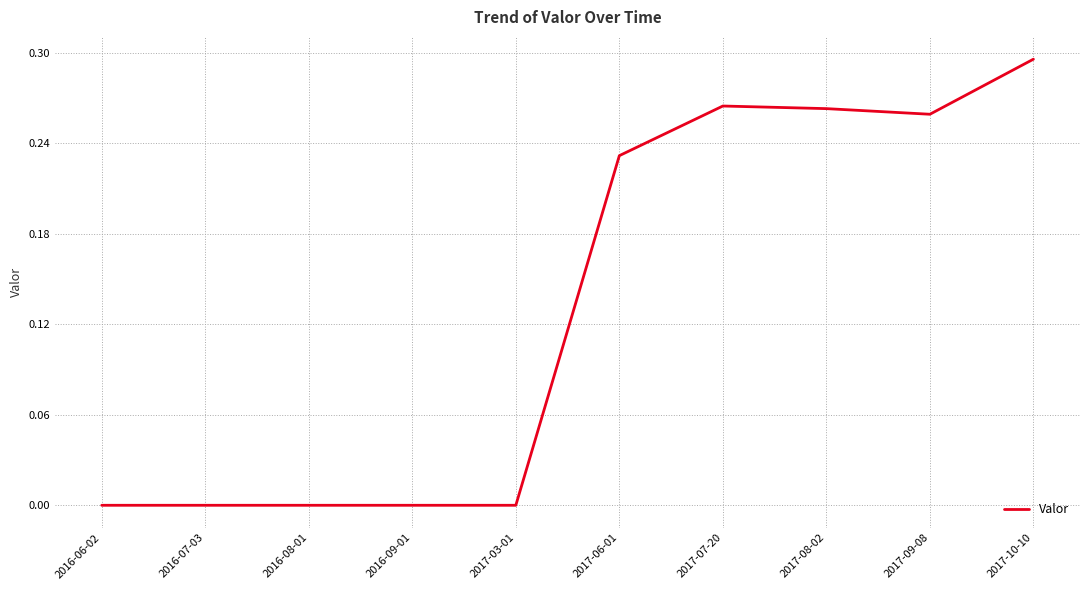

What position from the left is 2017-10-10?

10